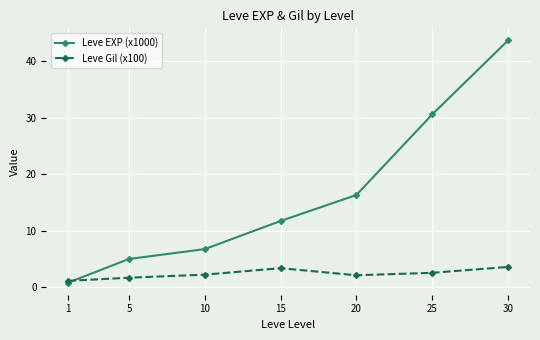

Which series has the largest range (max minus min)?

Leve EXP (x1000)